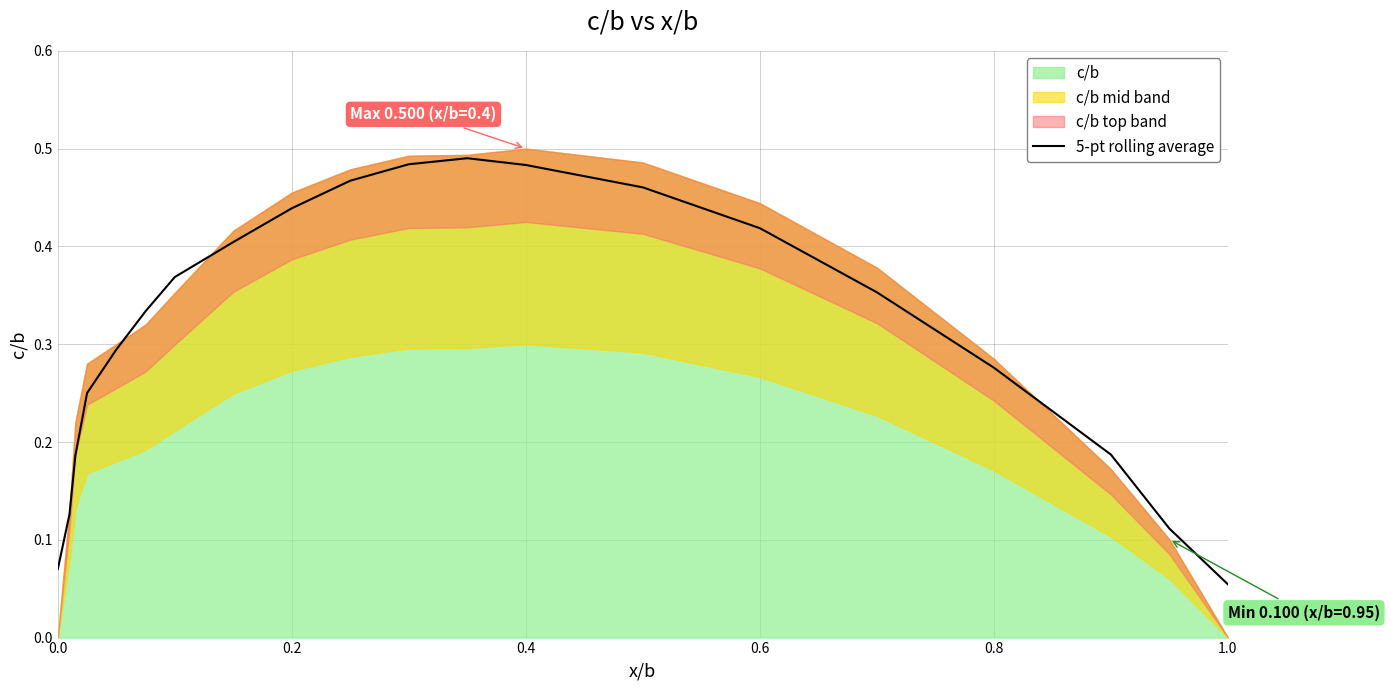

At which label does 5-pt rolling average reach its minimum?

1.0